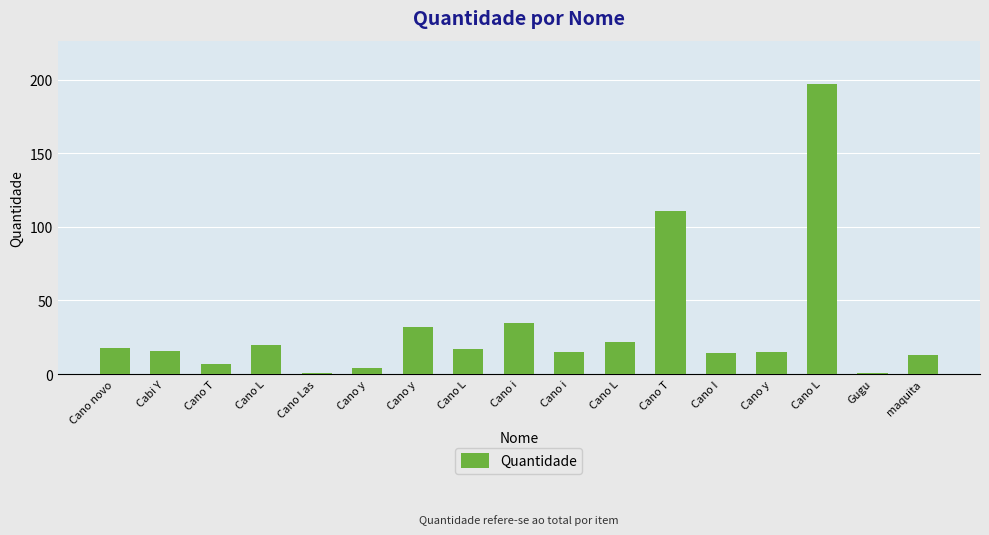

What is the difference between the second highest and second lowest values?

110